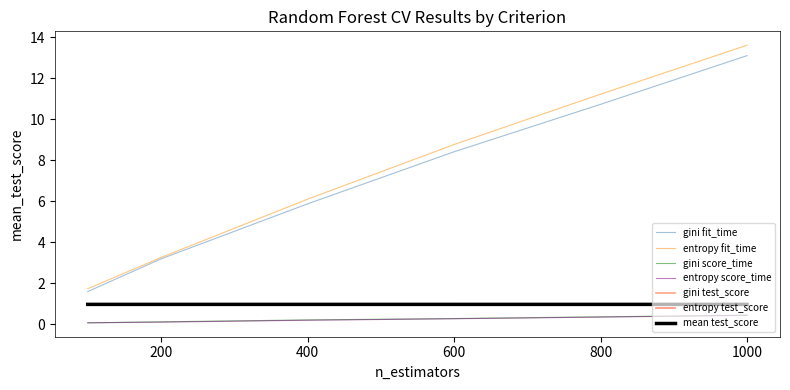

Reading left to right, what are all the values shown in this chart?

gini: 100=1.0	200=1.0	400=1.0	600=1.0	800=1.0	1000=1.0
entropy: 100=1.0	200=1.0	400=1.0	600=1.0	800=1.0	1000=1.0